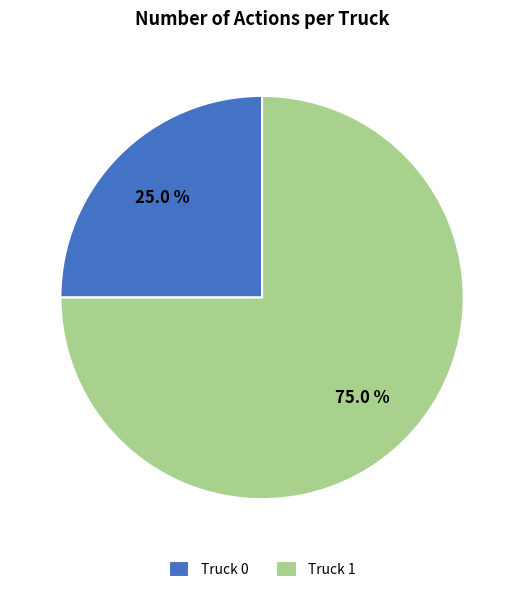

What is the largest slice in the pie chart?

Truck 1